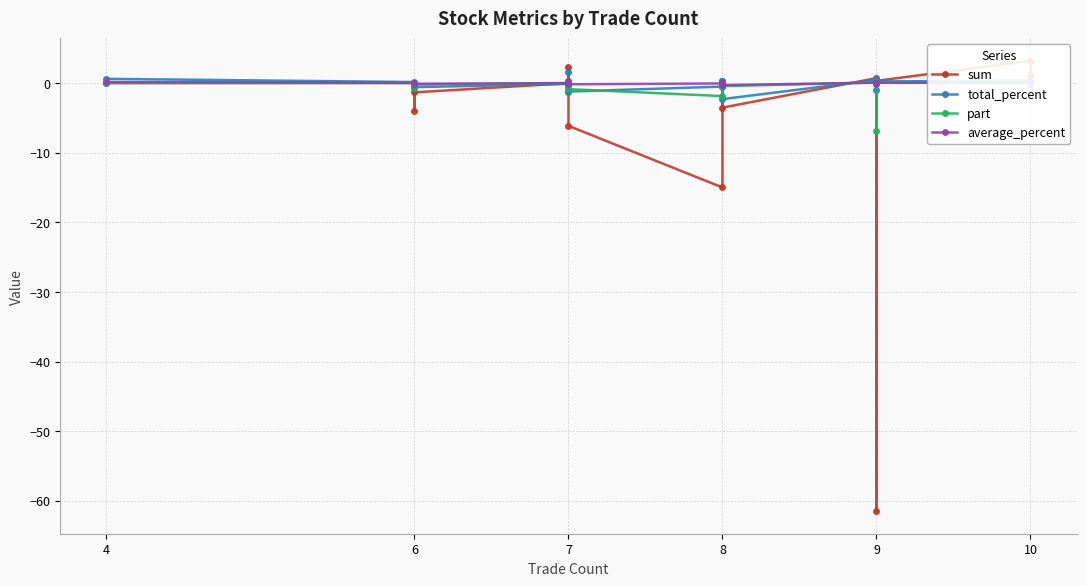

Which series ends up on top after the final intersection of sum and average_percent?

average_percent